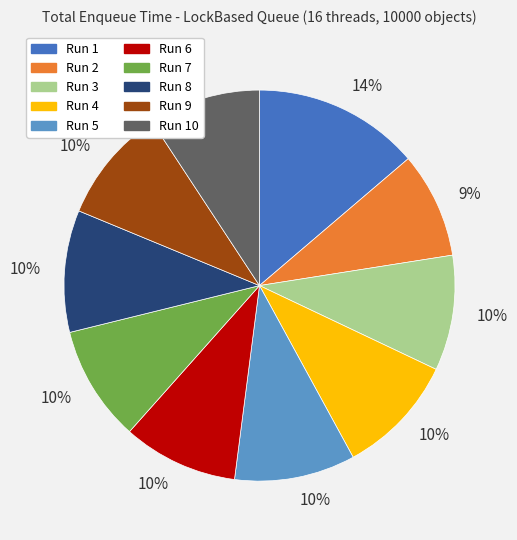

To the nearest percent, what is the average slice percentage?

10%